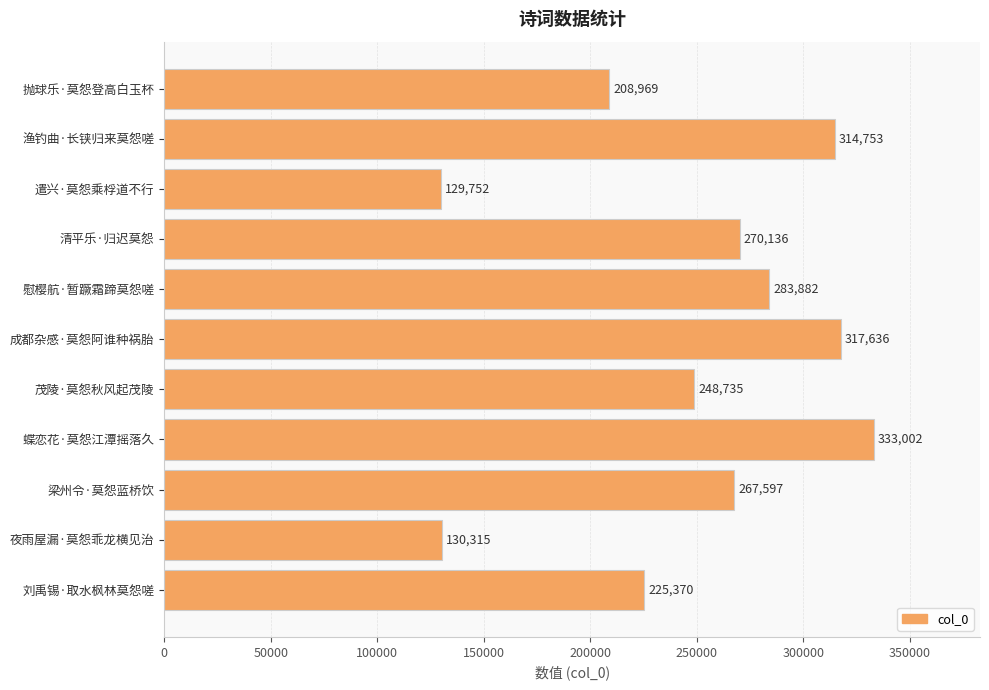

What is the smallest value displayed?

129752